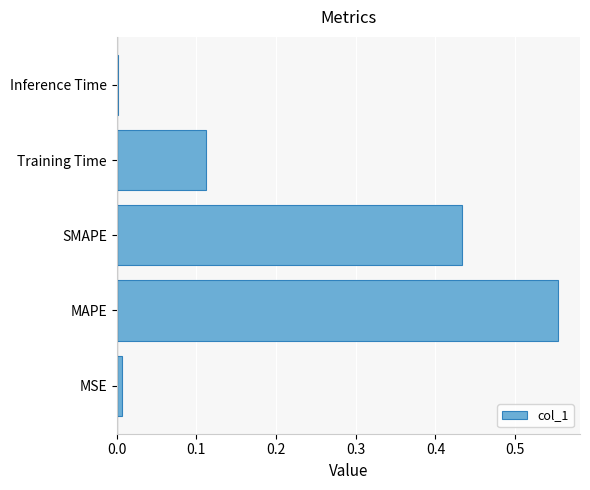

How many categories are shown in the chart?

5